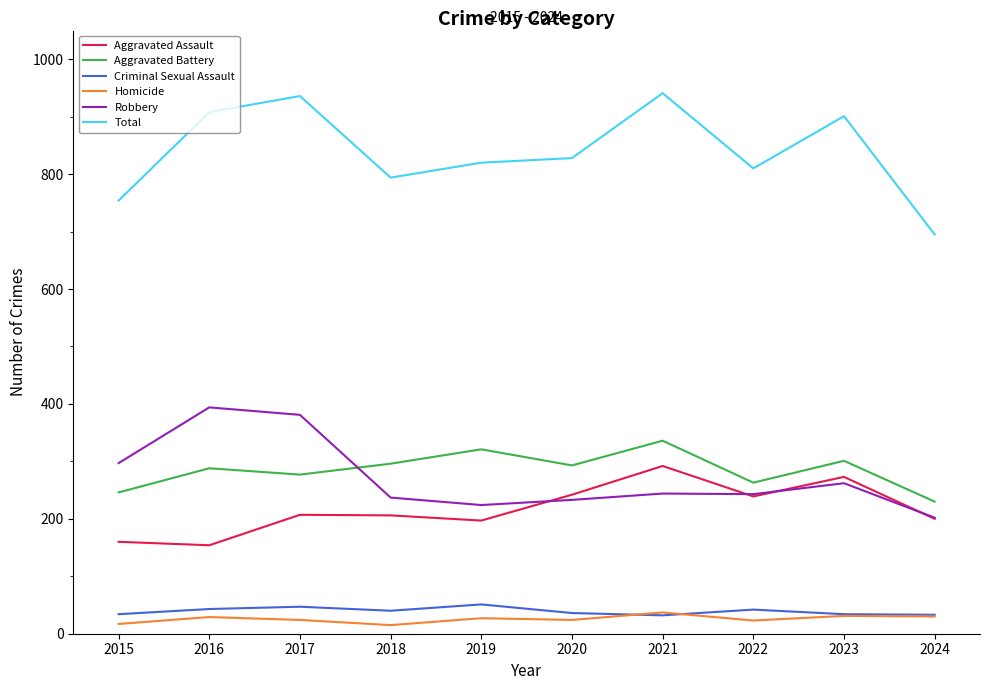

Which series has the widest spread of values?

Total